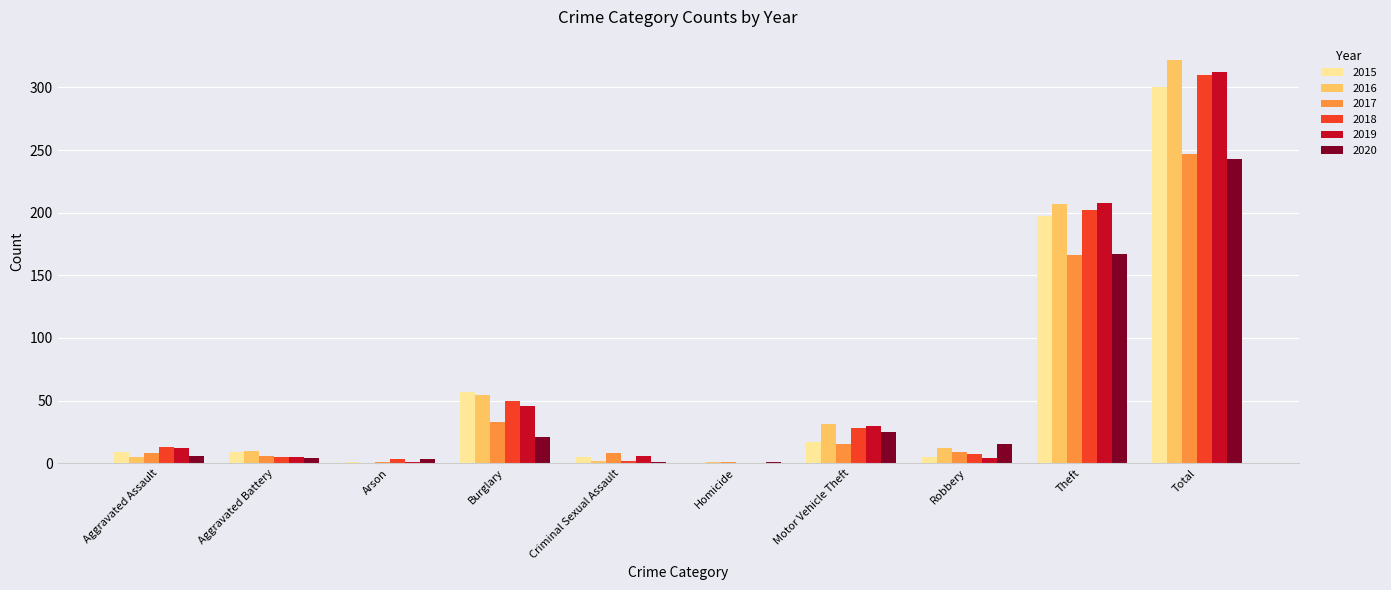

What is the difference between the 2016 values at Homicide and Robbery?

11